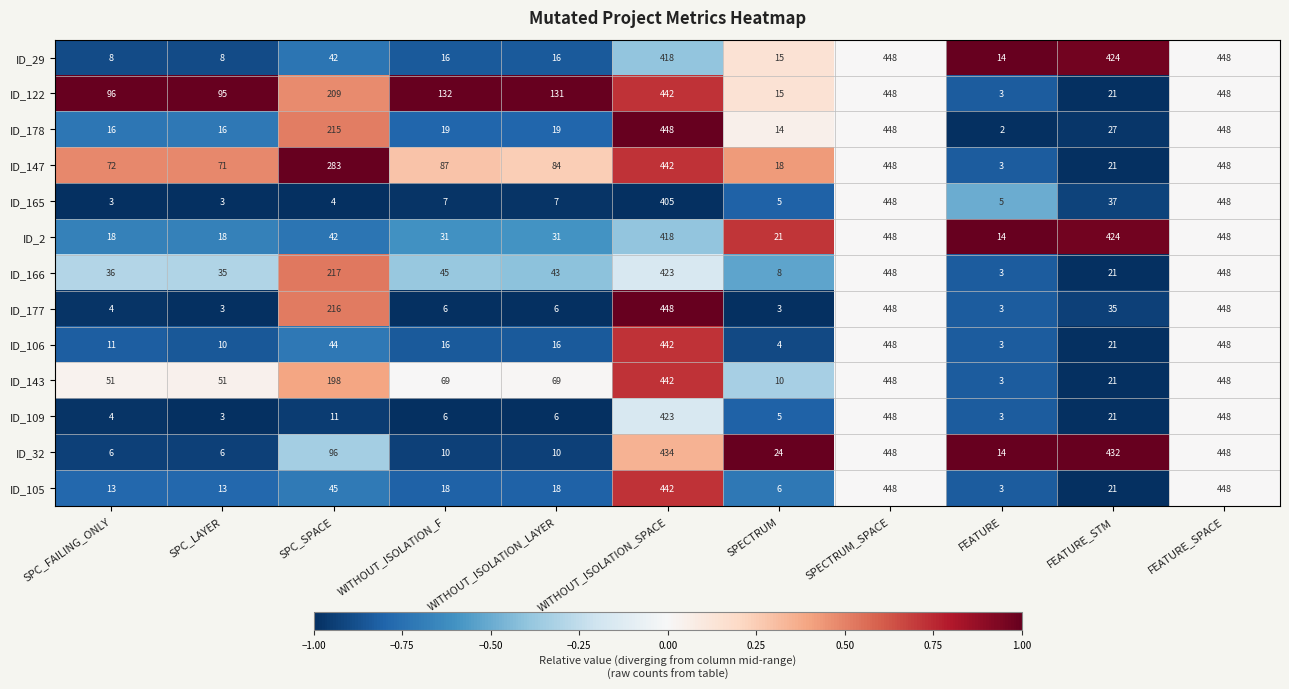

At how many categories does at least one series exceed 262?

5